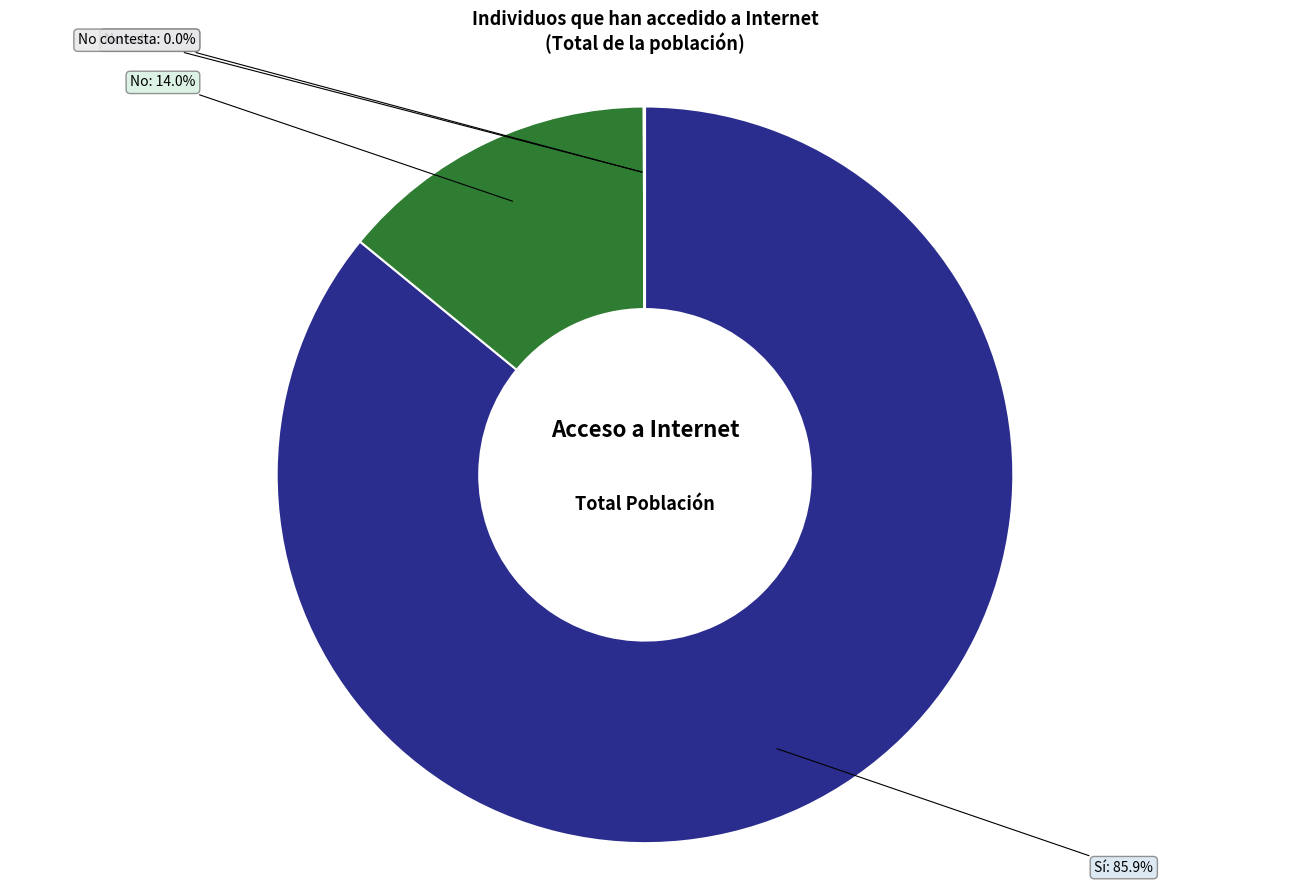

Is there a majority slice in this chart?

Yes